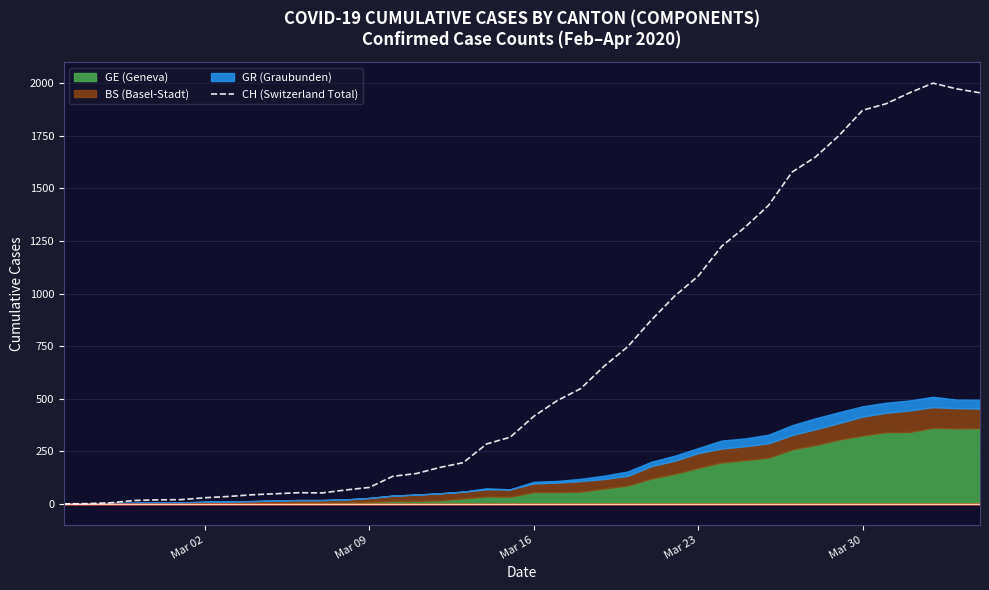

True or false: the data has more than 2 interior local peaks.

False